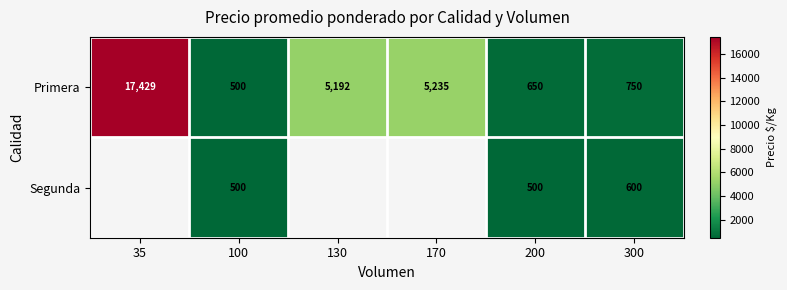

What is the total value across all series at 200?

1150